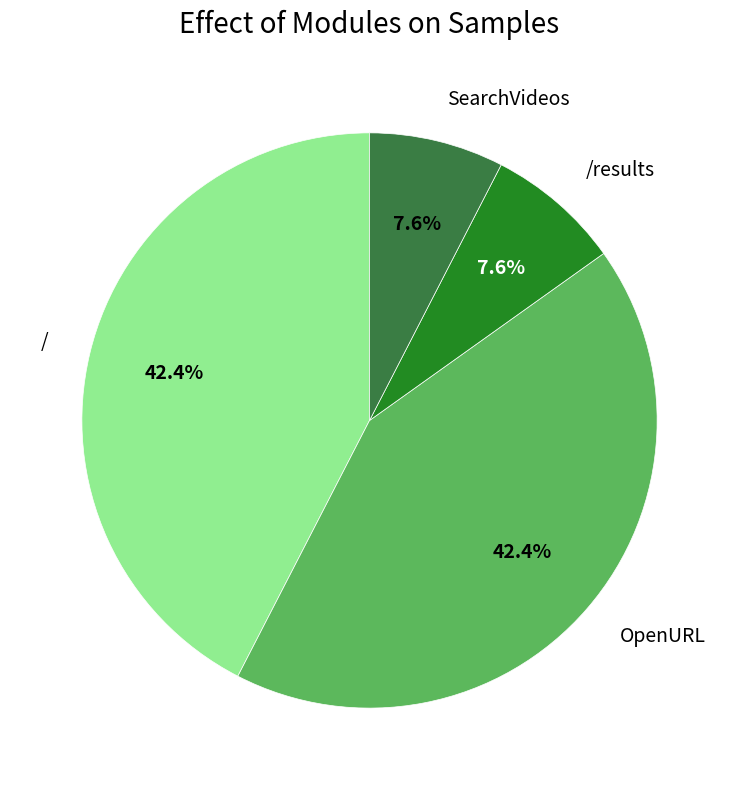

Which has a higher value, OpenURL or SearchVideos?

OpenURL